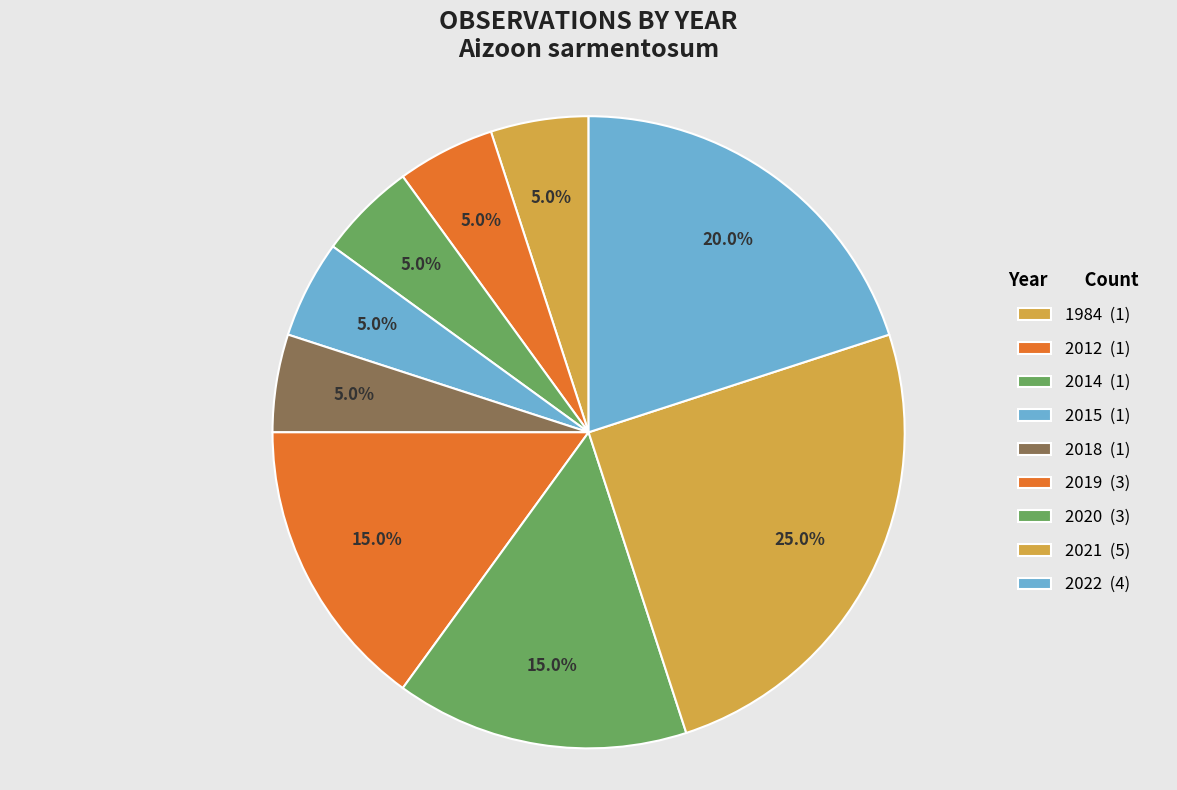

How many slices are in this pie chart?

9